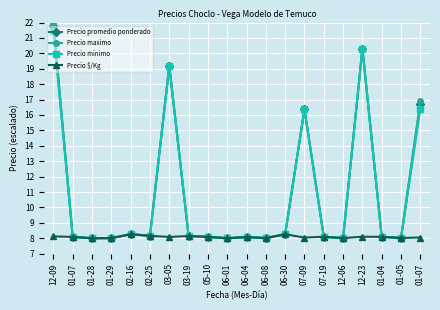

How many lines are shown in the chart?

4